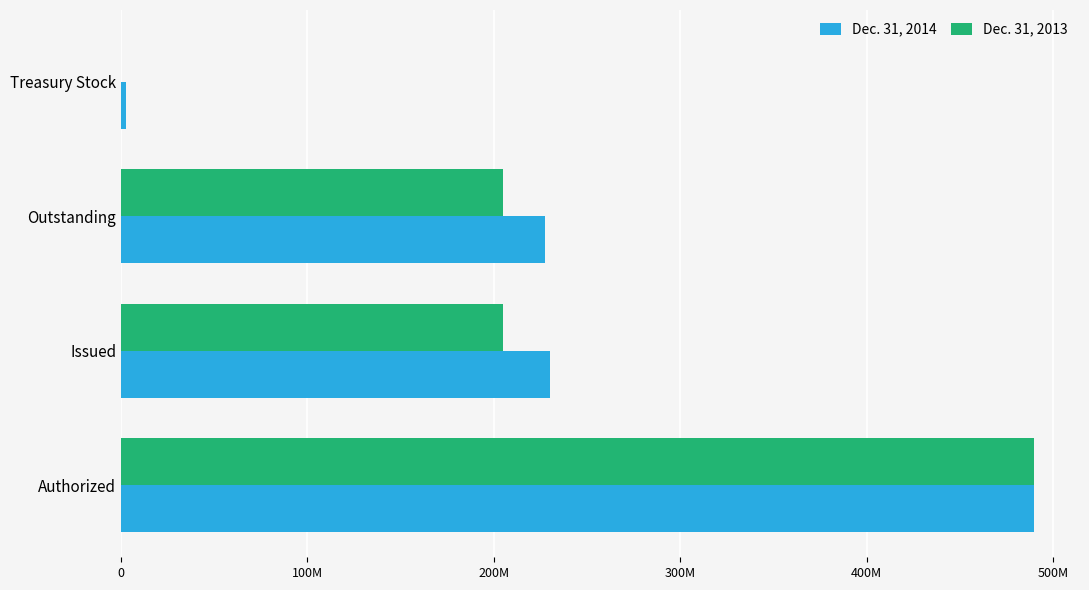

Rank the series by their maximum value, from highest to lowest.

Dec. 31, 2014, Dec. 31, 2013